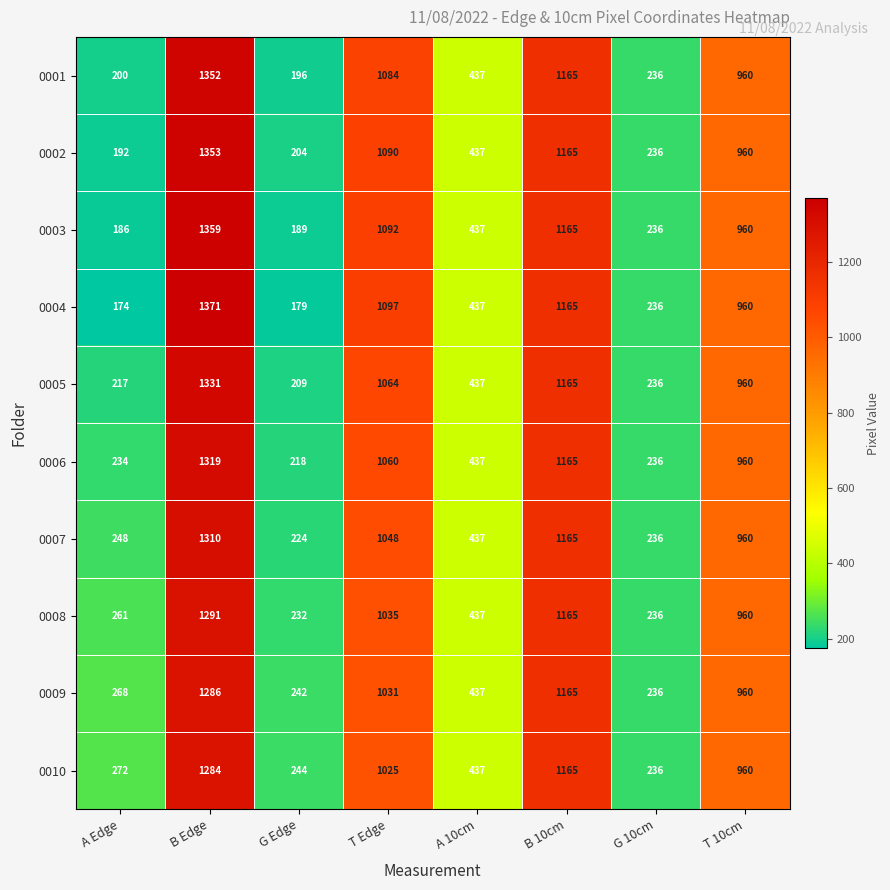

Is it true that 0005 equals 1493 at T Edge?

False